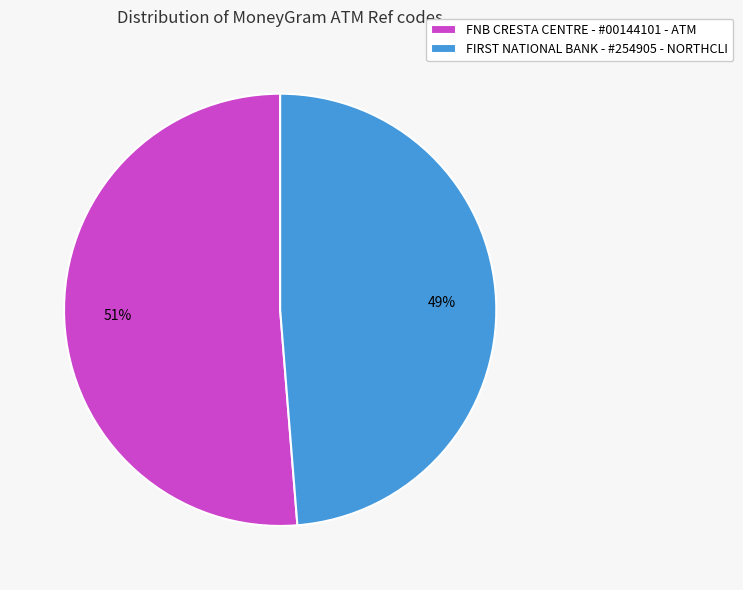

What percentage is the FNB CRESTA CENTRE - #00144101 - ATM slice, to the nearest percent?

51%